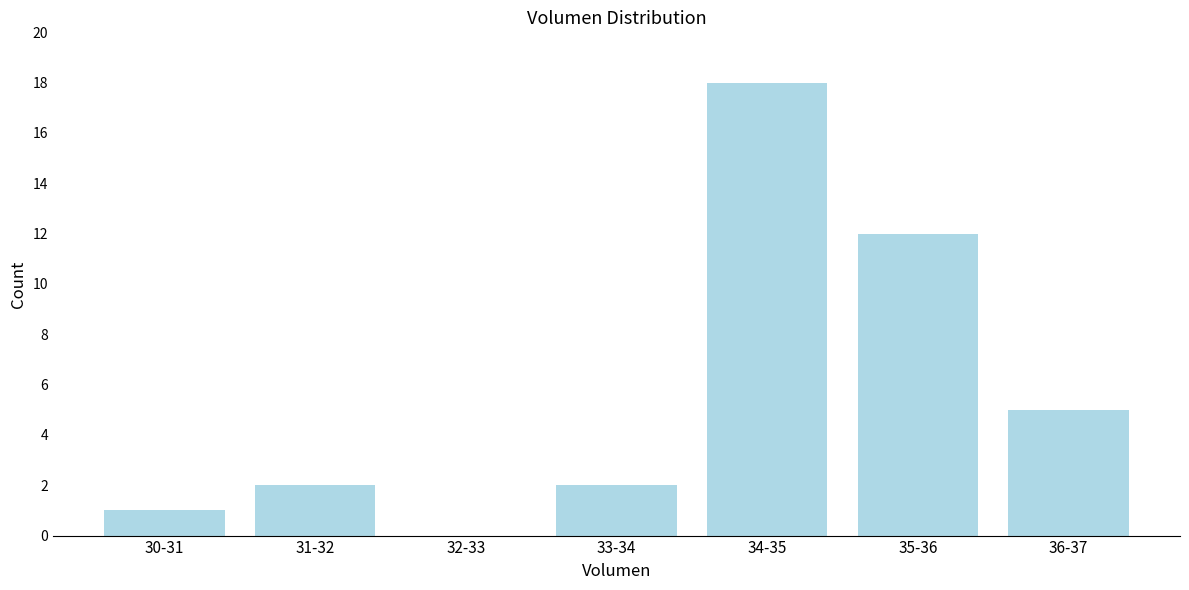

Reading left to right, extract all data points from this chart.

30-31=1	31-32=2	32-33=0	33-34=2	34-35=18	35-36=12	36-37=5